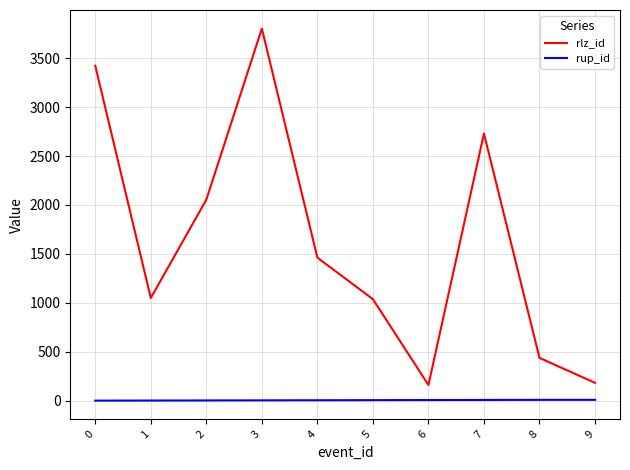

Is it true that rlz_id equals 1696 at 5?

False